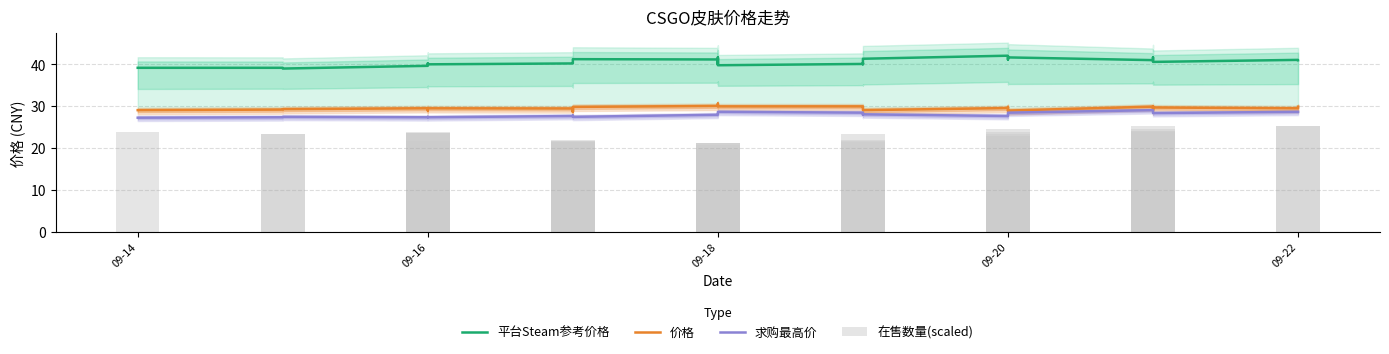

What are all the series names shown in the legend?

平台Steam参考价格, 价格, 求购最高价, 在售数量(scaled)